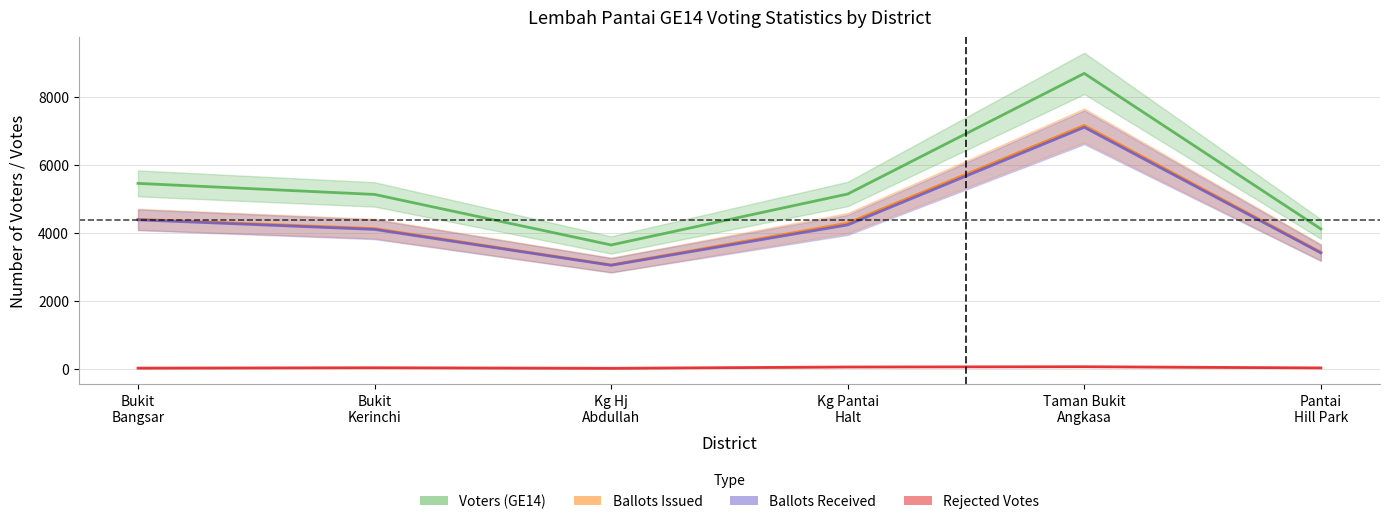

Where is Rejected Votes nearest to the value 31?

Bukit Kerinchi